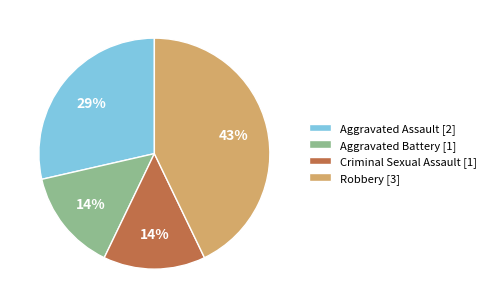

To the nearest percent, what is the difference between the Robbery and Criminal Sexual Assault slice percentages?

29%